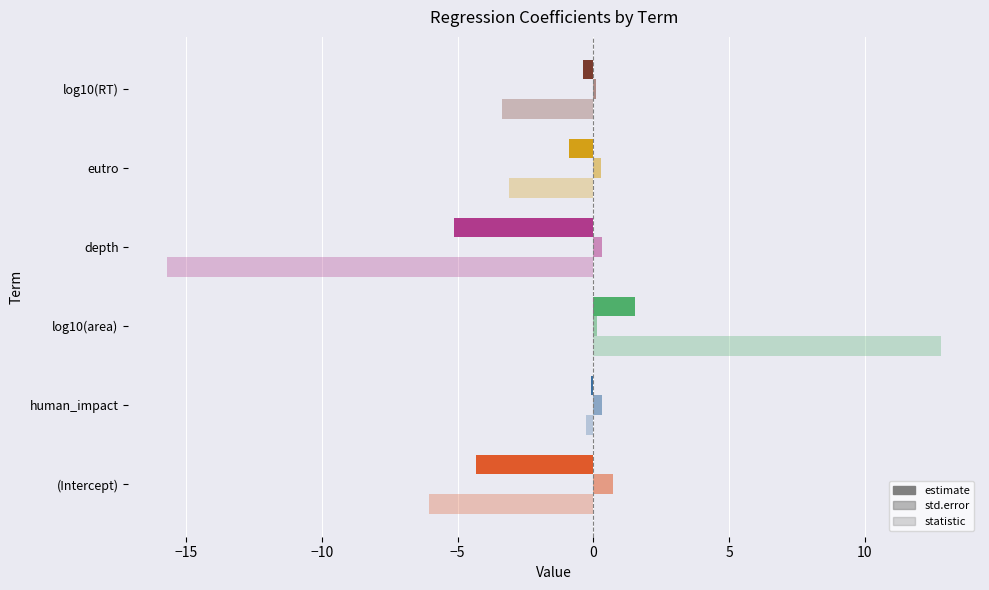

How many data points does each series have?

6